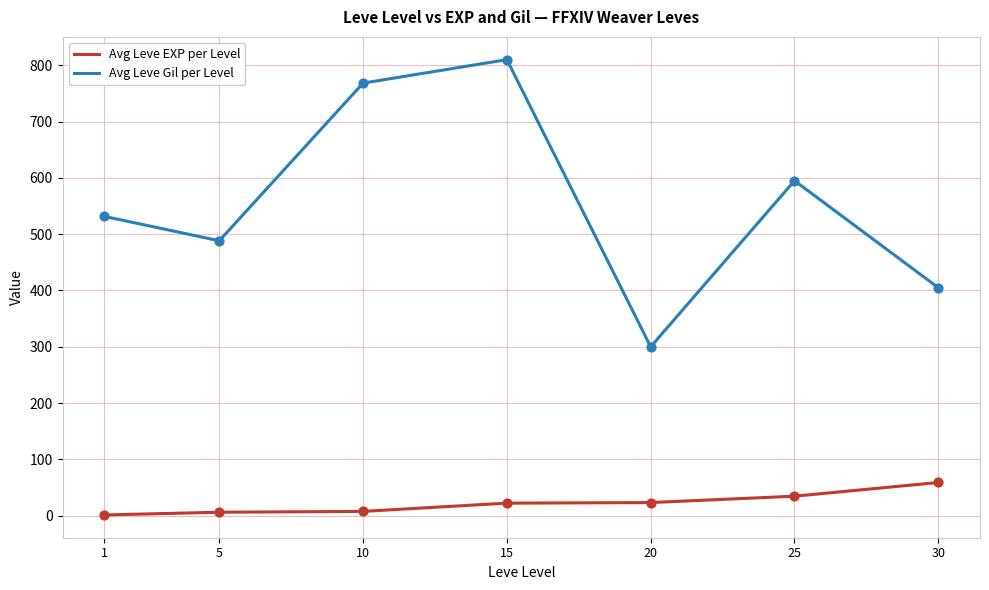

What is the difference between the highest and lowest values at 20?

276.7